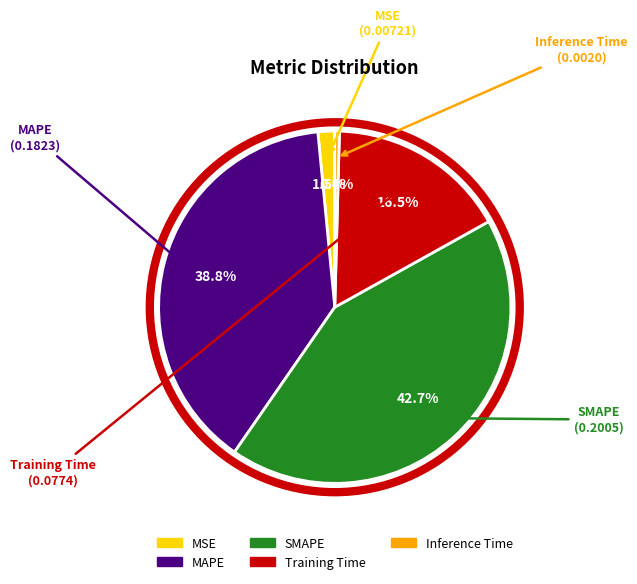

The SMAPE slice represents 43% of the pie. True or false?

True